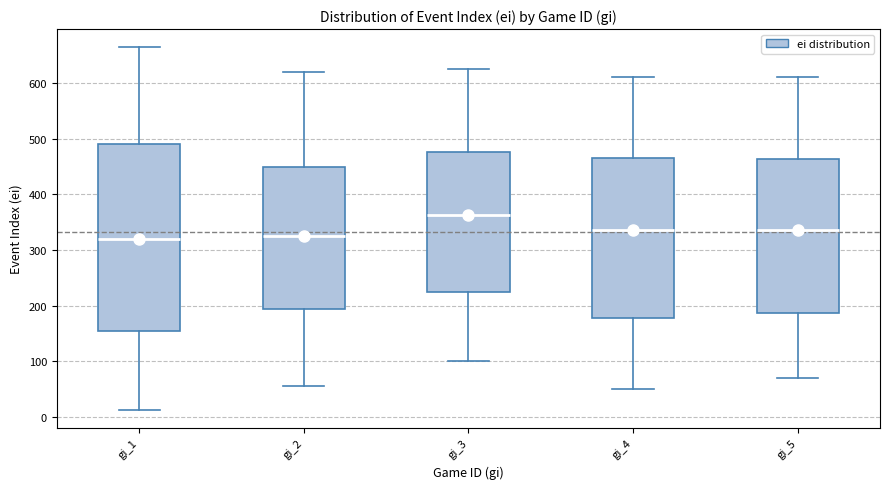

Where is the lower edge of the box for gi_1 on the y-axis? The values are not printed on the chart, so give them approximately, as read against the axis.

160